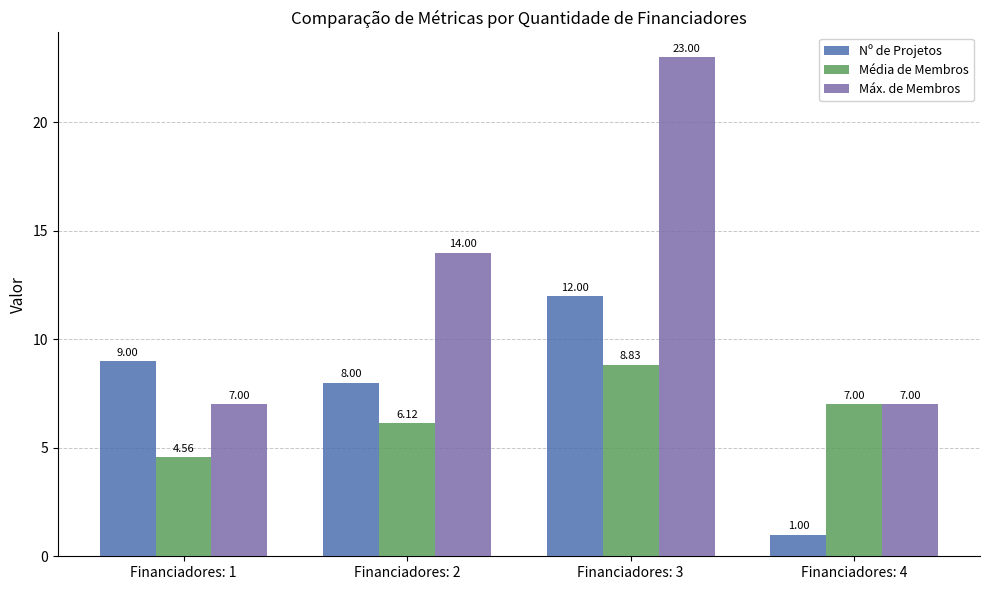

What is the greatest value displayed?

23.0